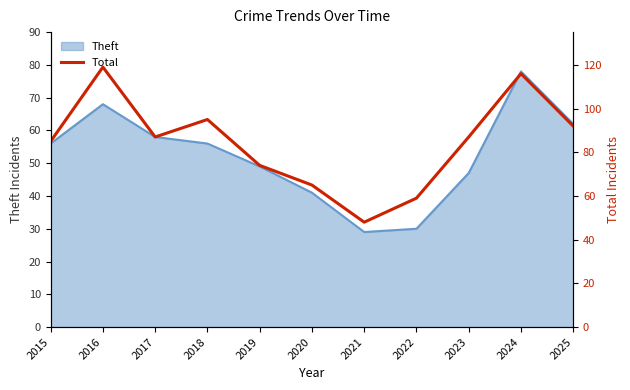

What is the value of the 5th point from the left?

74